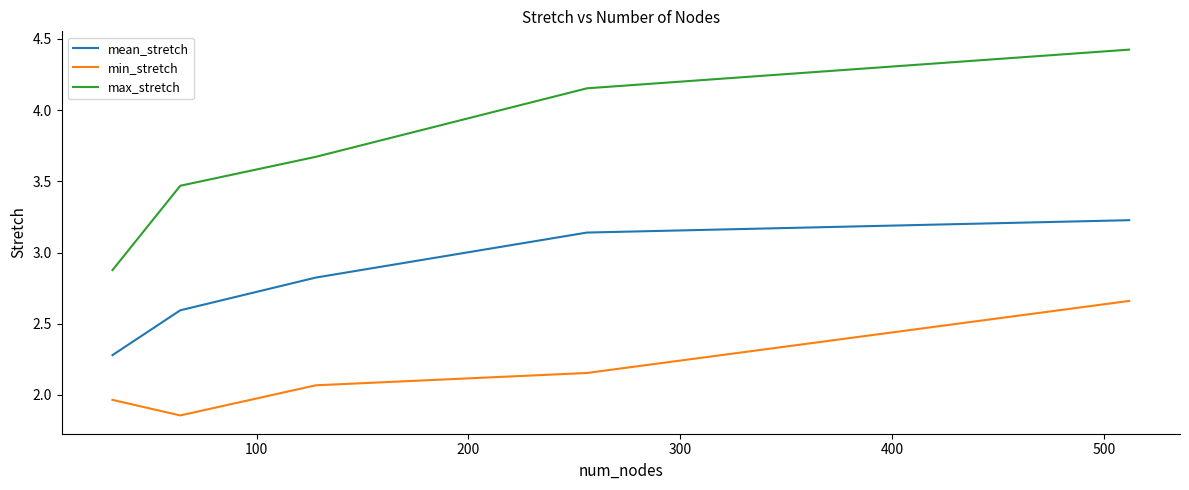

What is the minimum value for mean_stretch?

2.3